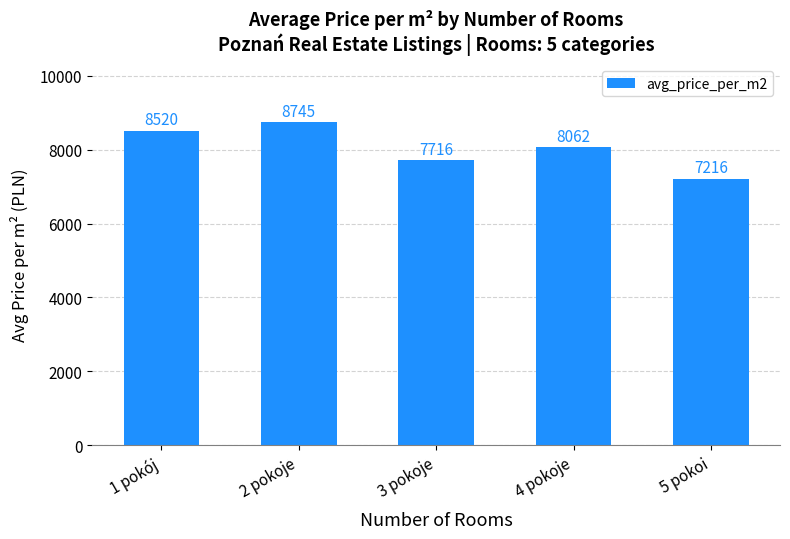

What position from the right is 1 pokój?

5